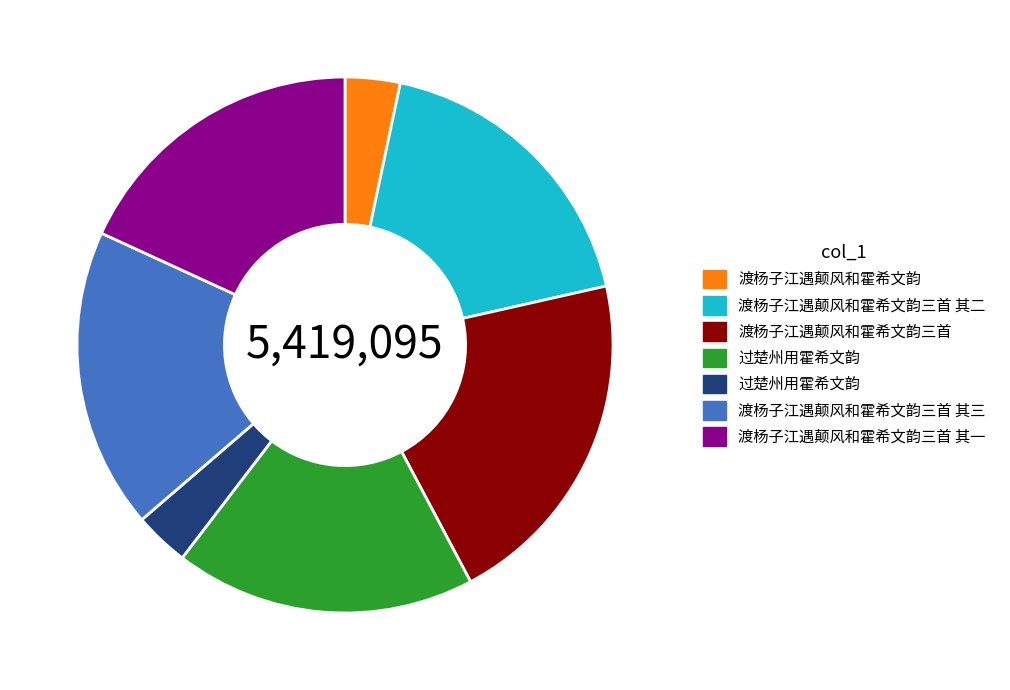

Is there any slice that represents more than half of the pie?

No